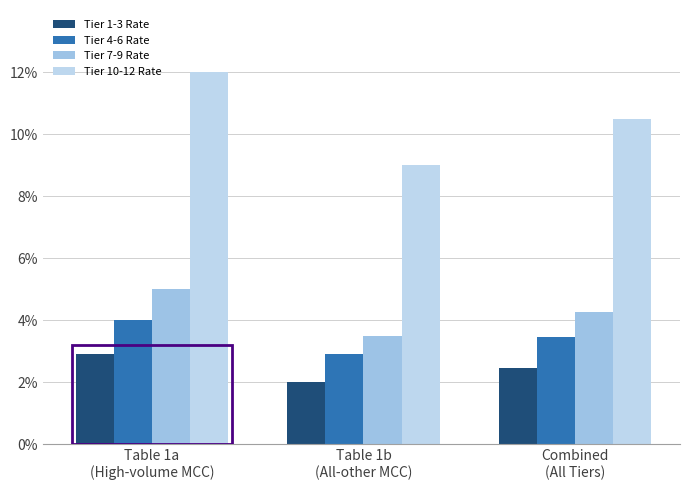

Is it true that Tier 4-6 Rate equals 4.0 at Table 1a
(High-volume MCC)?

True